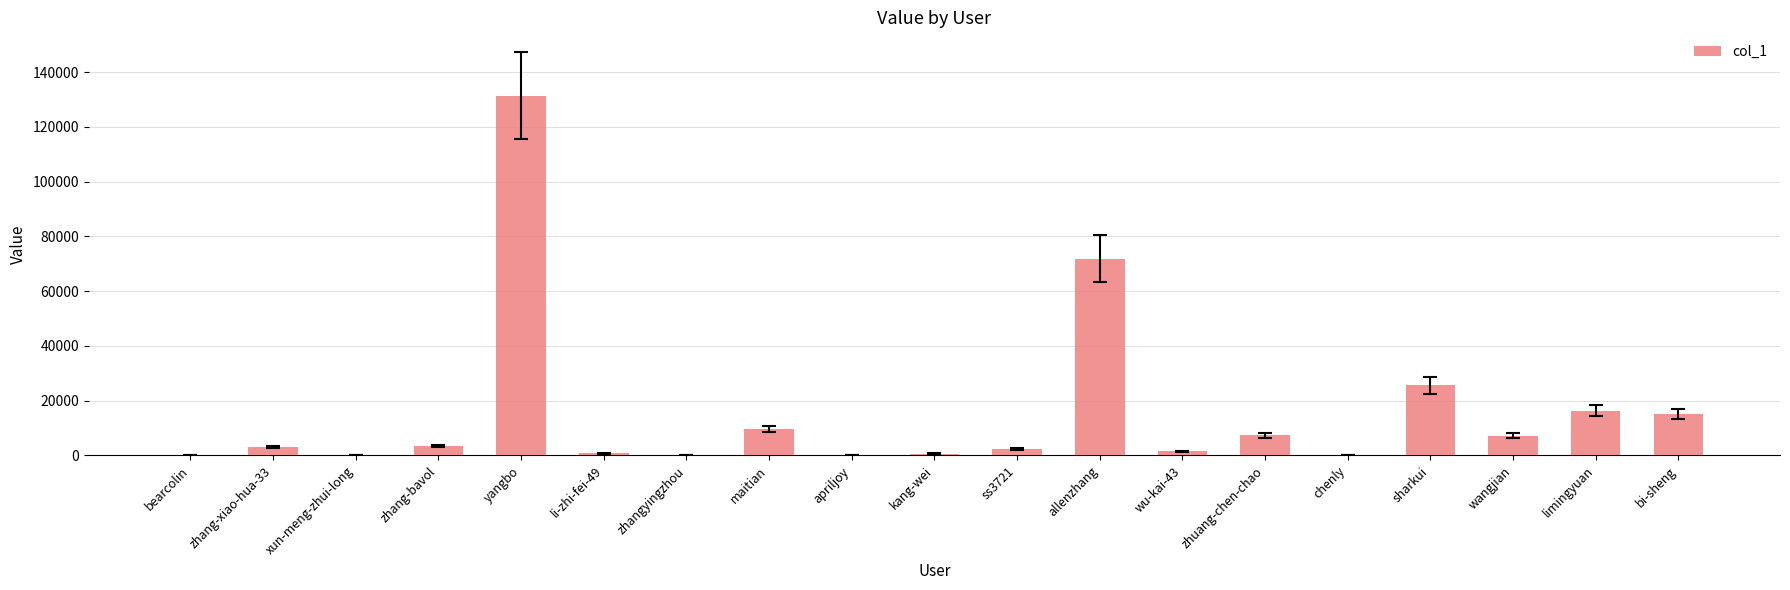

What is the sum of all values?

297233